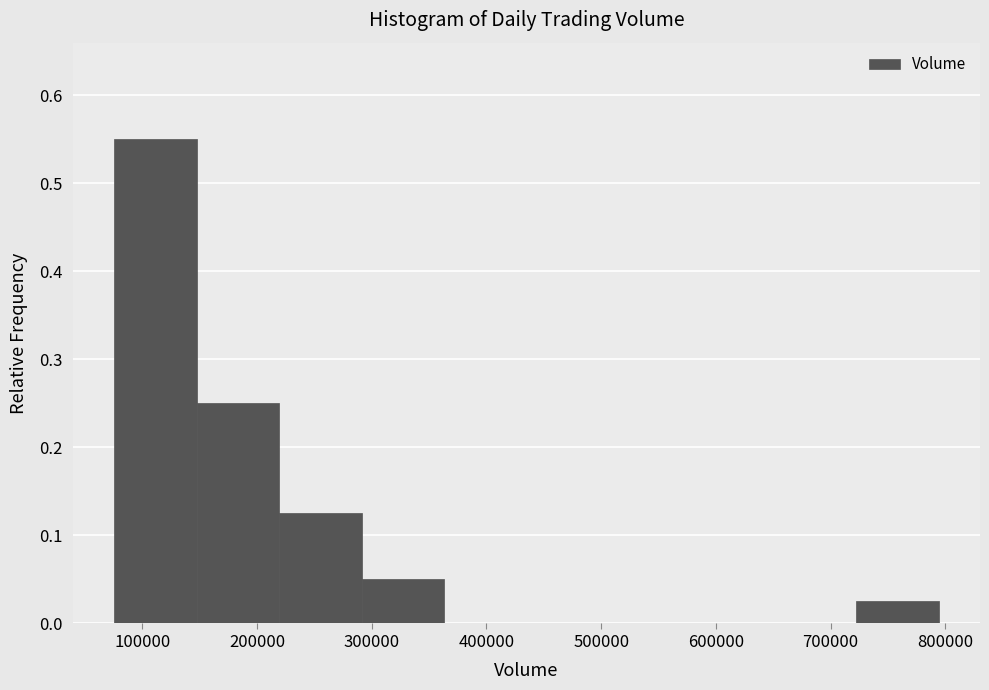

Reading left to right, transcribe this chart: for each bar, give the range it covers on the x-axis and its height. Neither the bar edges nor the heights are printed on the chart, so give them approximately, as read against the axes.

80000 to 150000: 0.55
150000 to 220000: 0.25
220000 to 290000: 0.13
290000 to 360000: 0.05
360000 to 430000: 0
430000 to 510000: 0
510000 to 580000: 0
580000 to 650000: 0
650000 to 720000: 0
720000 to 790000: 0.03